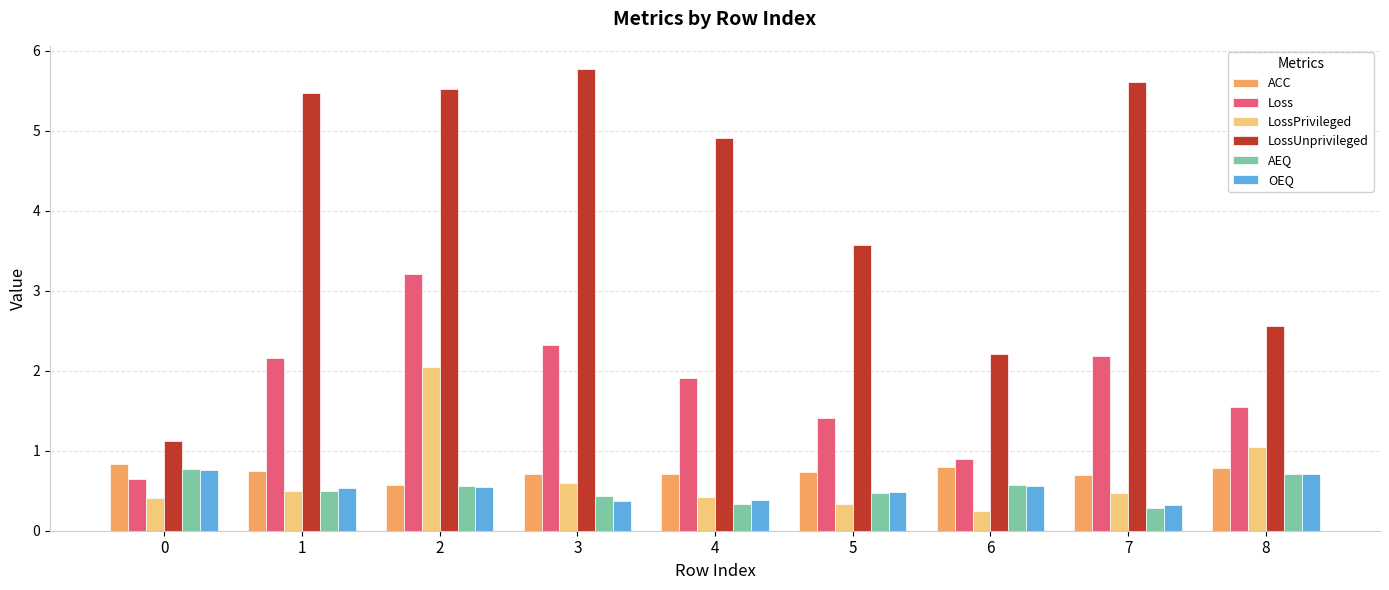

Which series has the largest total across all categories?

LossUnprivileged